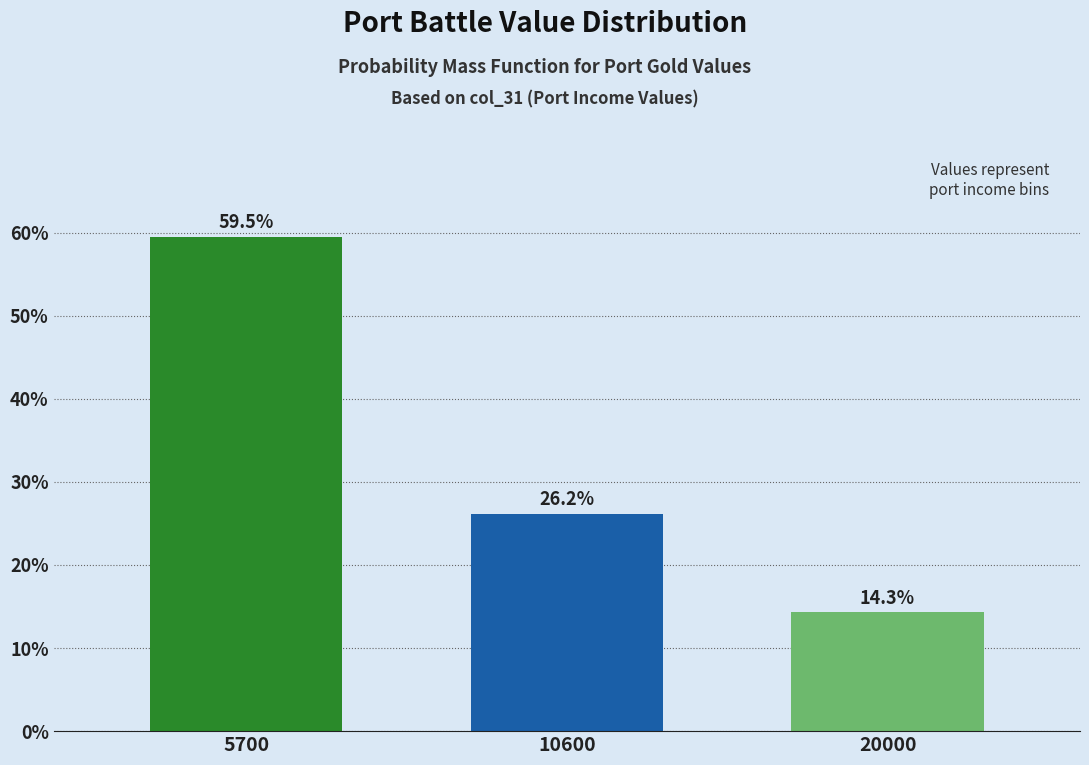

Reading left to right, transcribe all the data shown in this chart.

59.5	26.2	14.3